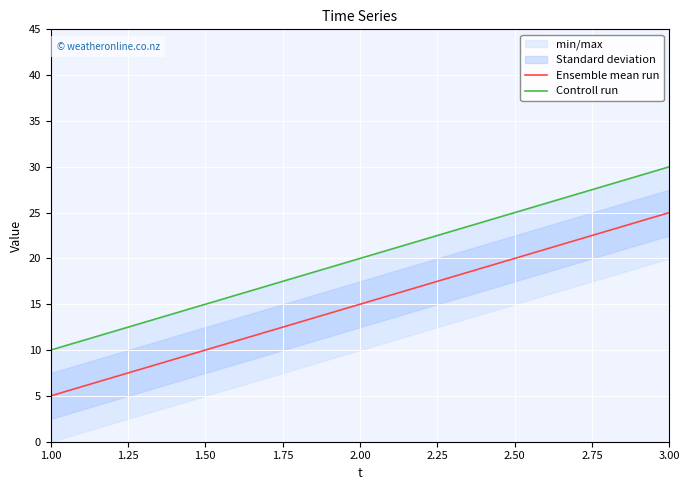

What is the average value of the Ensemble mean run series?

15